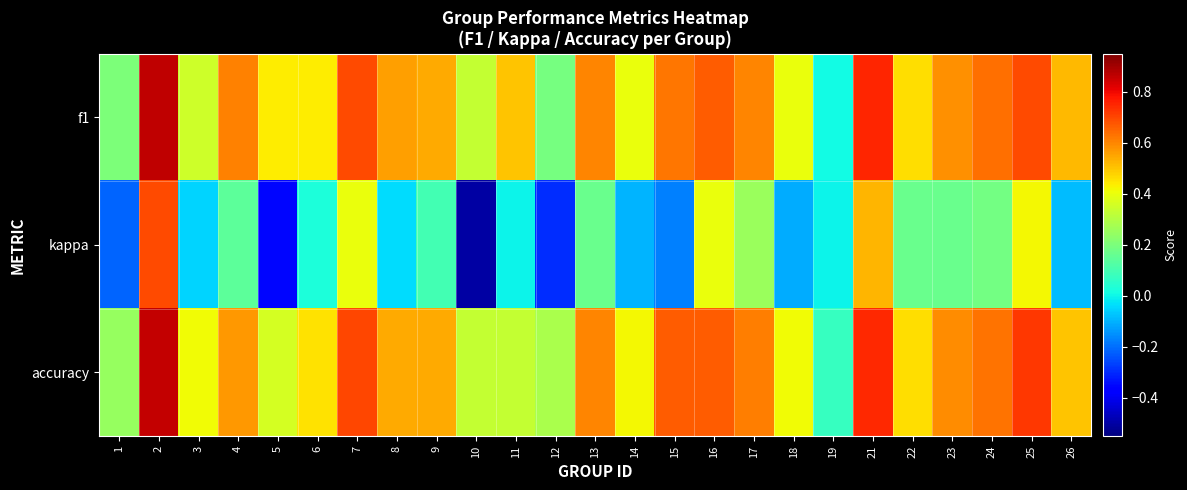

At how many categories does at least one series exceed 0?

25